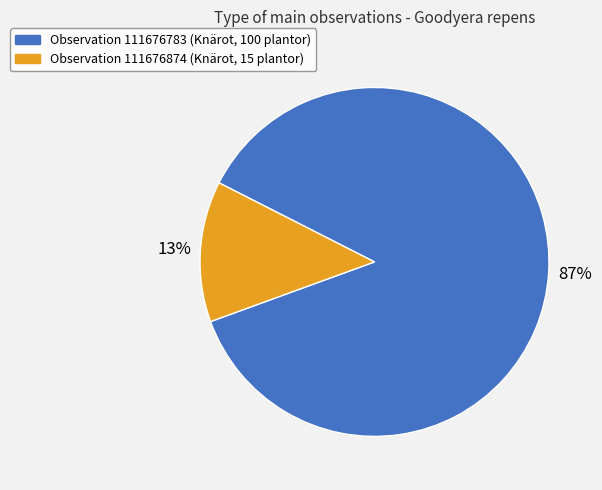

Does any single category account for the majority?

Yes